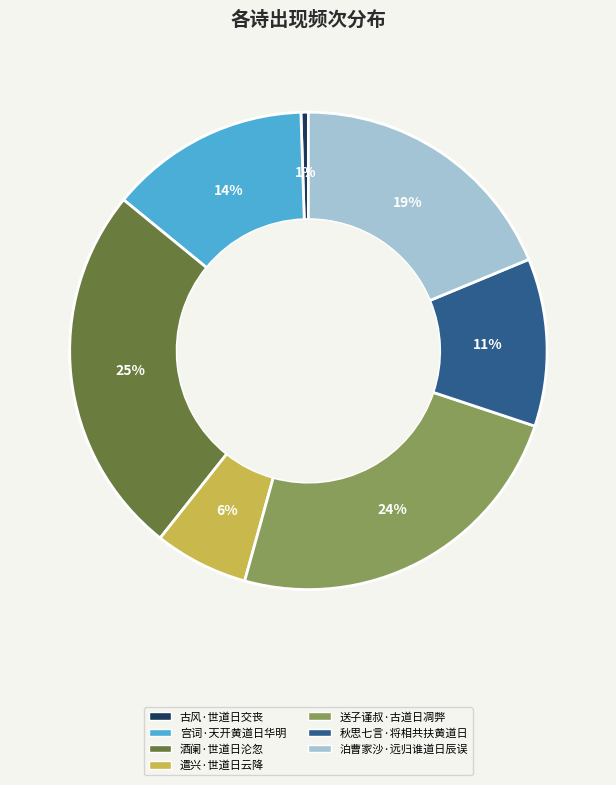

Which slice is the smallest?

古风·世道日交丧